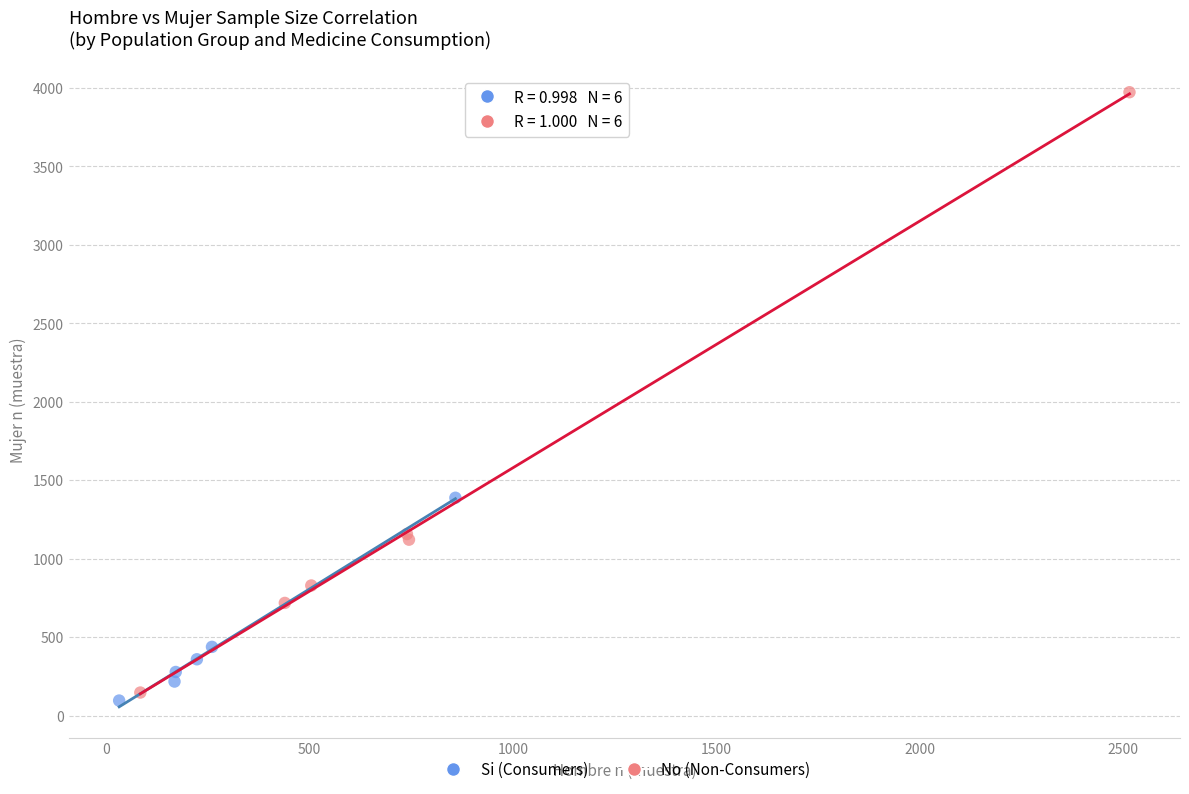

Which series contains the highest Y value?

No (Non-Consumers)